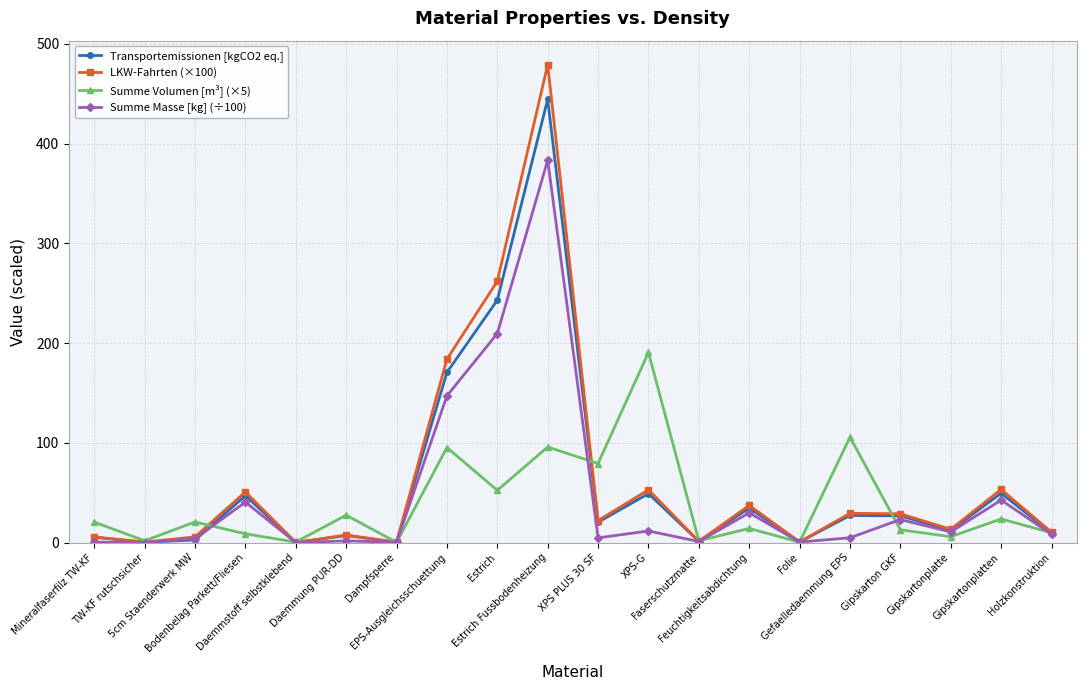

Which series has the widest spread of values?

LKW-Fahrten (×100)